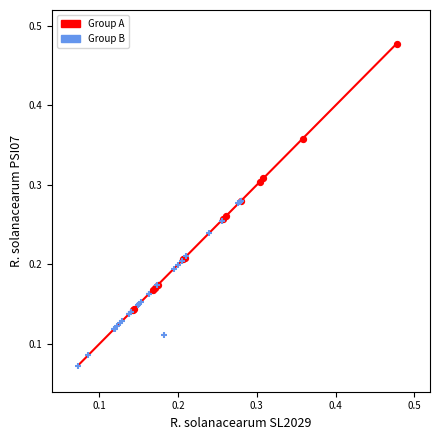

Which series contains the highest Y value?

Group A